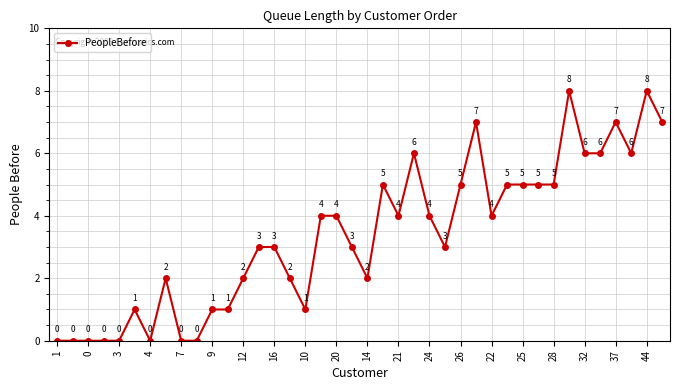

What is the maximum value shown in the chart?

8